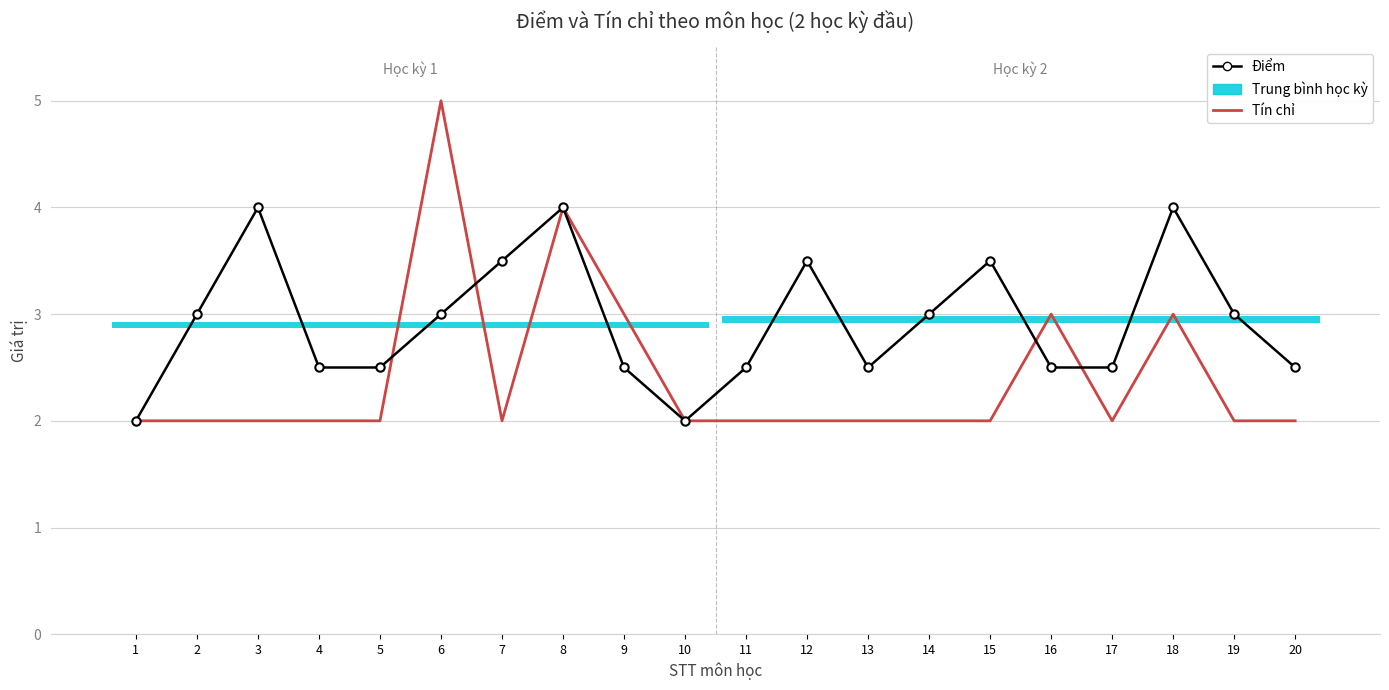

Where is the first local maximum for Tín chỉ?

6